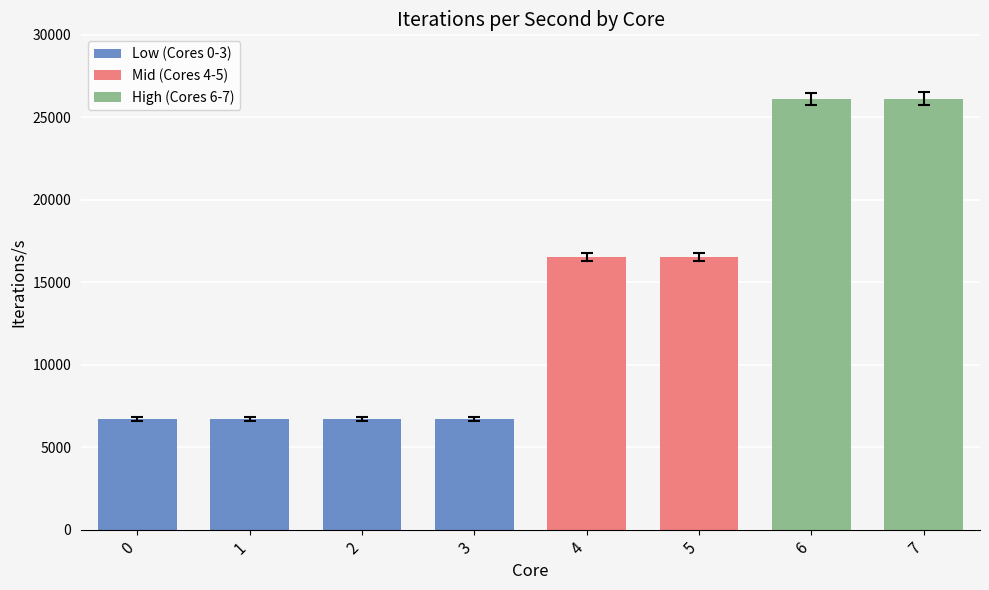

The value at 6 is 26106.3. True or false?

True